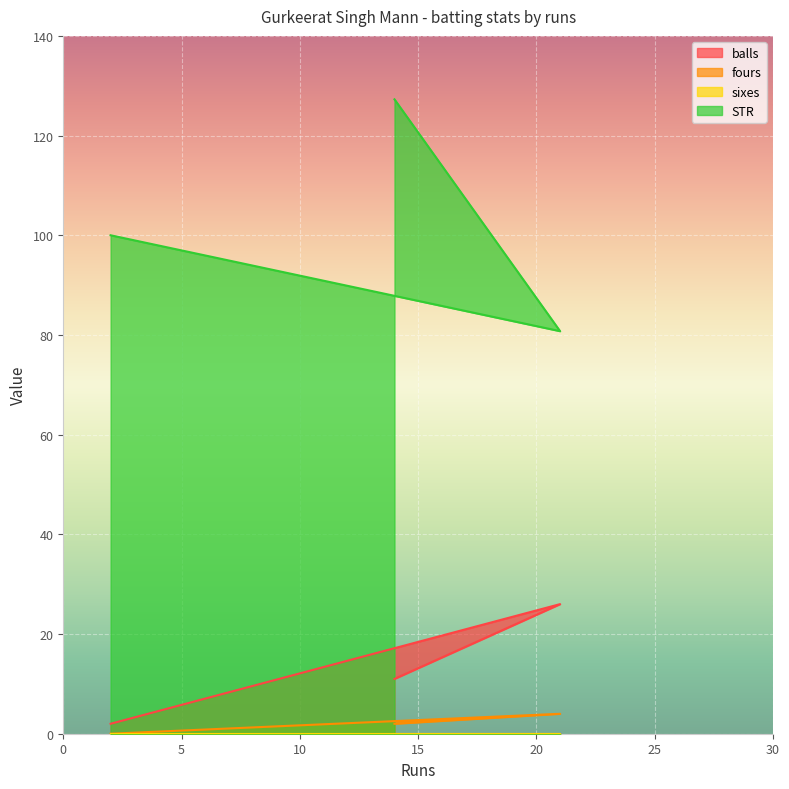

Which series has the largest total across all categories?

STR